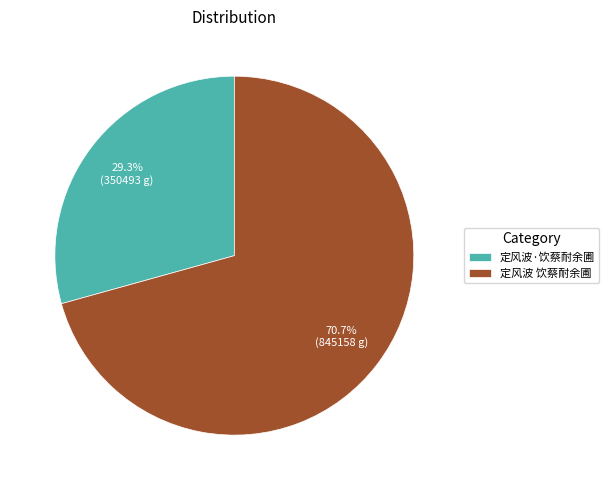

Between 定风波 饮蔡耐余圃 and 定风波·饮蔡耐余圃, which is larger?

定风波 饮蔡耐余圃